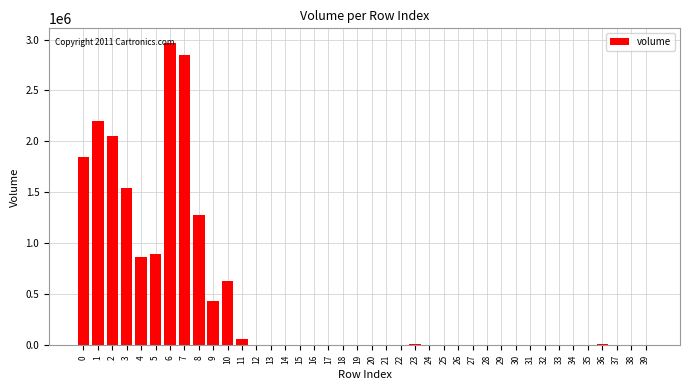

What is the sum of all values?

17696545.2